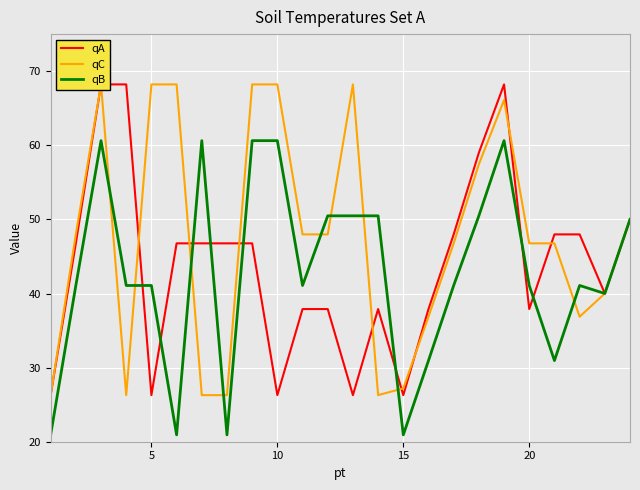

How many lines are shown in the chart?

3